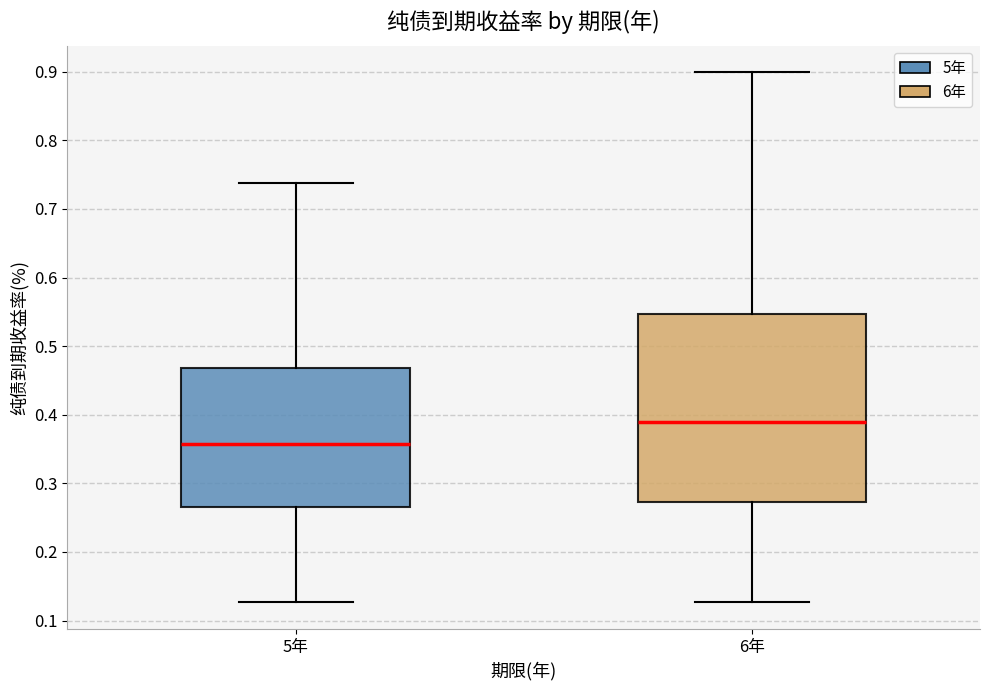

Reading left to right, read every box against the y-axis: the position of its median line, the range the box covers, and the ends of its whiskers. The values are not printed on the chart, so give them approximately, as read against the axis.

5年: median 0.36, box 0.27 to 0.47, whiskers 0.13 to 0.74
6年: median 0.39, box 0.27 to 0.55, whiskers 0.13 to 0.90